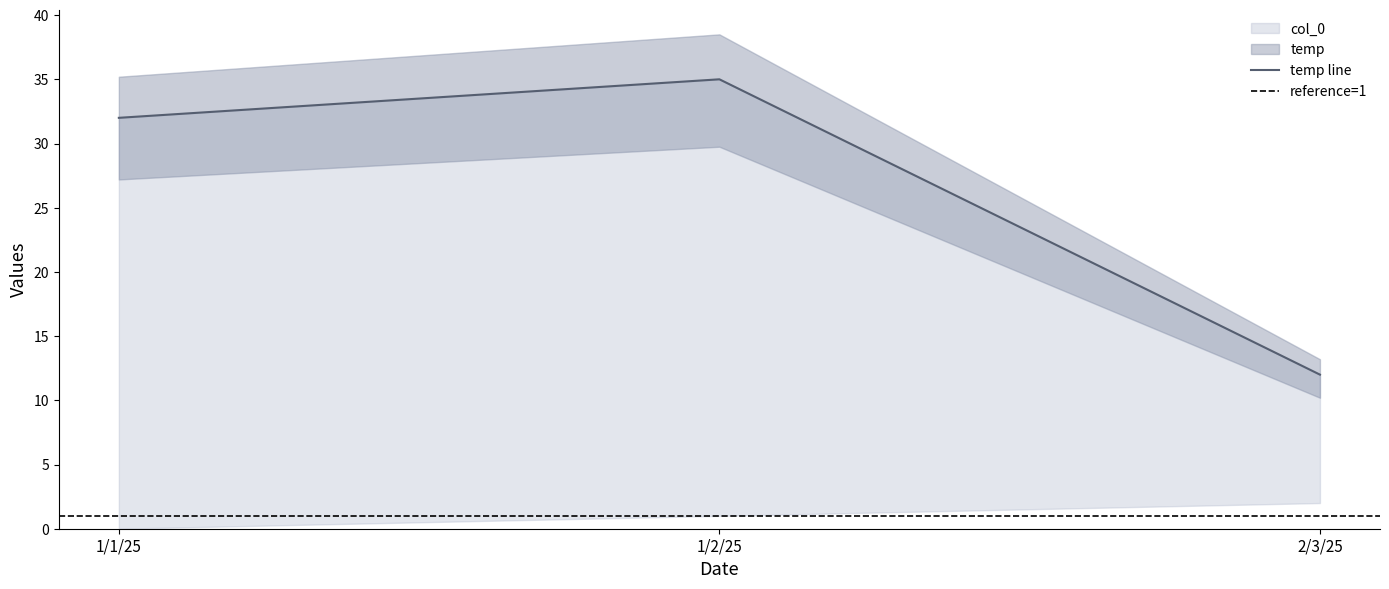

Where is the data nearest to the value 23?

1/1/25